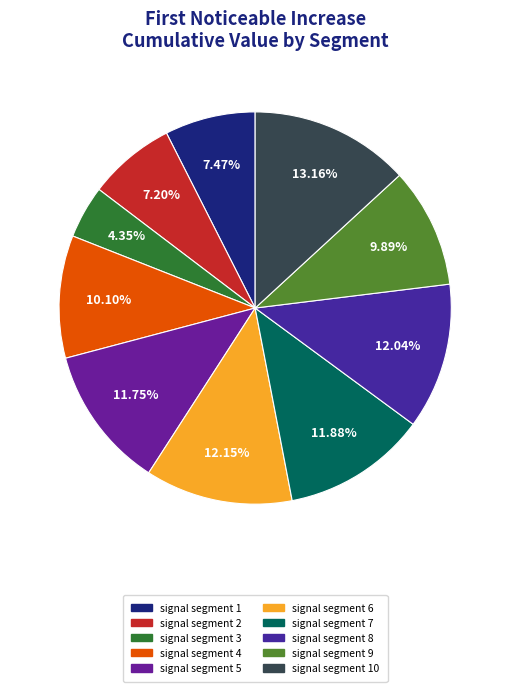

Which slice is the smallest?

signal segment 3